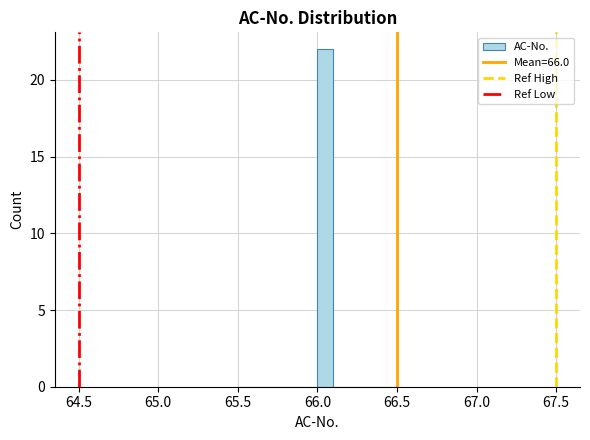

Read against the x-axis, roughly where is the centre of the tallest bar?

66.05